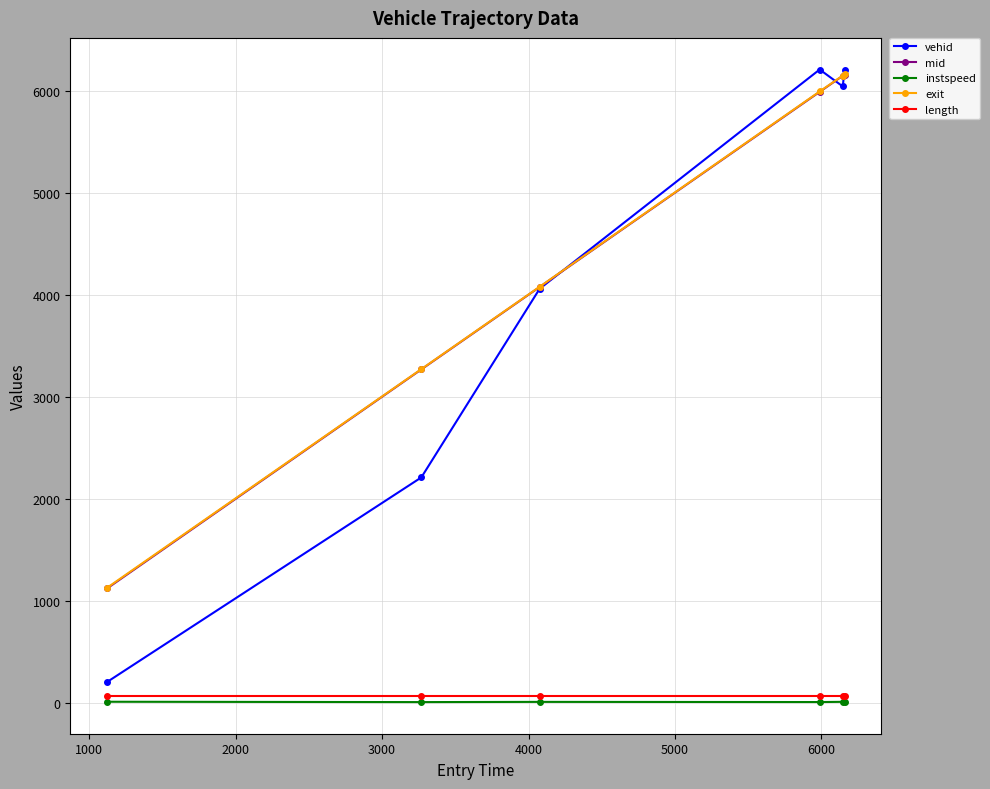

Which series has the largest range (max minus min)?

vehid